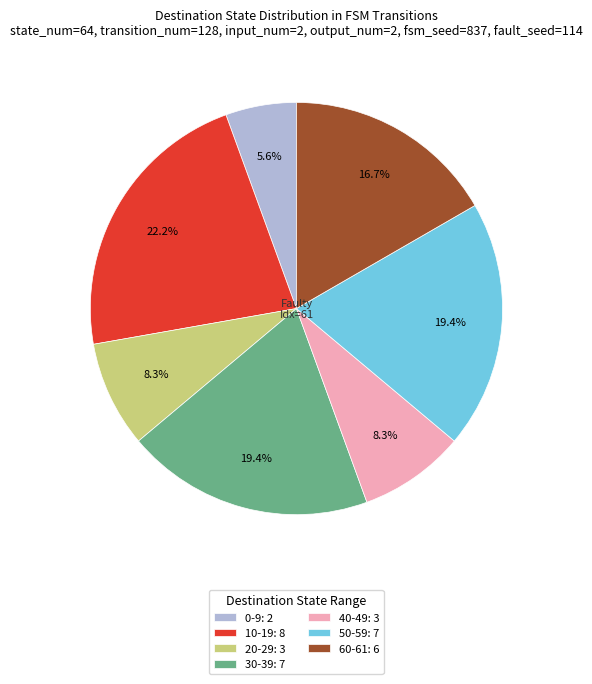

Which slice is the smallest?

0-9: 2